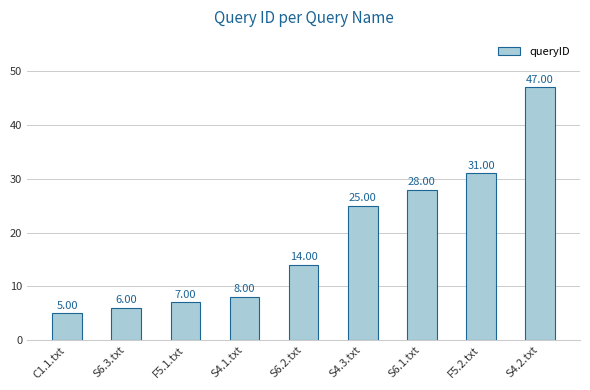

Is it true that the value at S6.2.txt is 14?

True